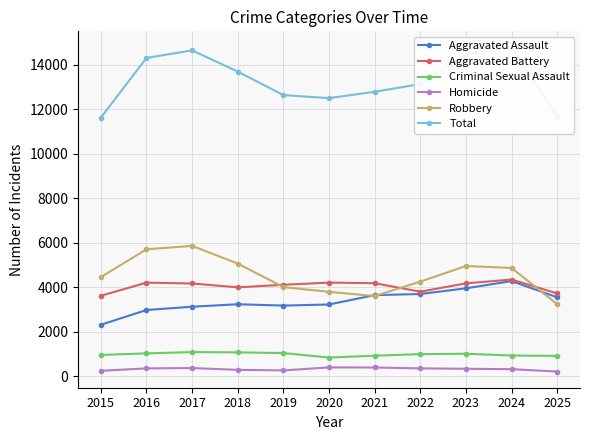

Reading left to right, transcribe all the data shown in this chart.

Aggravated Assault: 2015=2319	2016=2983	2017=3130	2018=3241	2019=3181	2020=3230	2021=3650	2022=3700	2023=3956	2024=4280	2025=3552
Aggravated Battery: 2015=3622	2016=4210	2017=4173	2018=4000	2019=4115	2020=4212	2021=4186	2022=3805	2023=4178	2024=4350	2025=3725
Criminal Sexual Assault: 2015=966	2016=1036	2017=1094	2018=1081	2019=1050	2020=847	2021=932	2022=1002	2023=1018	2024=939	2025=922
Homicide: 2015=252	2016=362	2017=377	2018=295	2019=271	2020=406	2021=402	2022=361	2023=345	2024=325	2025=221
Robbery: 2015=4457	2016=5707	2017=5861	2018=5068	2019=4011	2020=3798	2021=3608	2022=4255	2023=4957	2024=4870	2025=3247
Total: 2015=11616	2016=14298	2017=14635	2018=13685	2019=12628	2020=12493	2021=12778	2022=13123	2023=14454	2024=14764	2025=11667